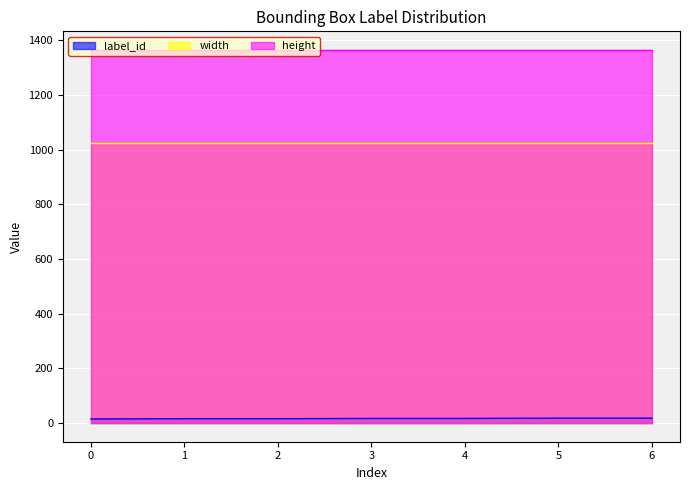

At 5, list the series in order from largest to smallest.

height, width, label_id